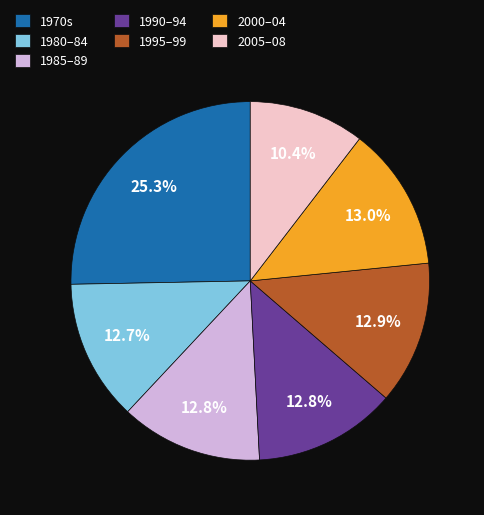

Approximately how many times larger is the value at 1980–84 compared to 1990–94?

1.0